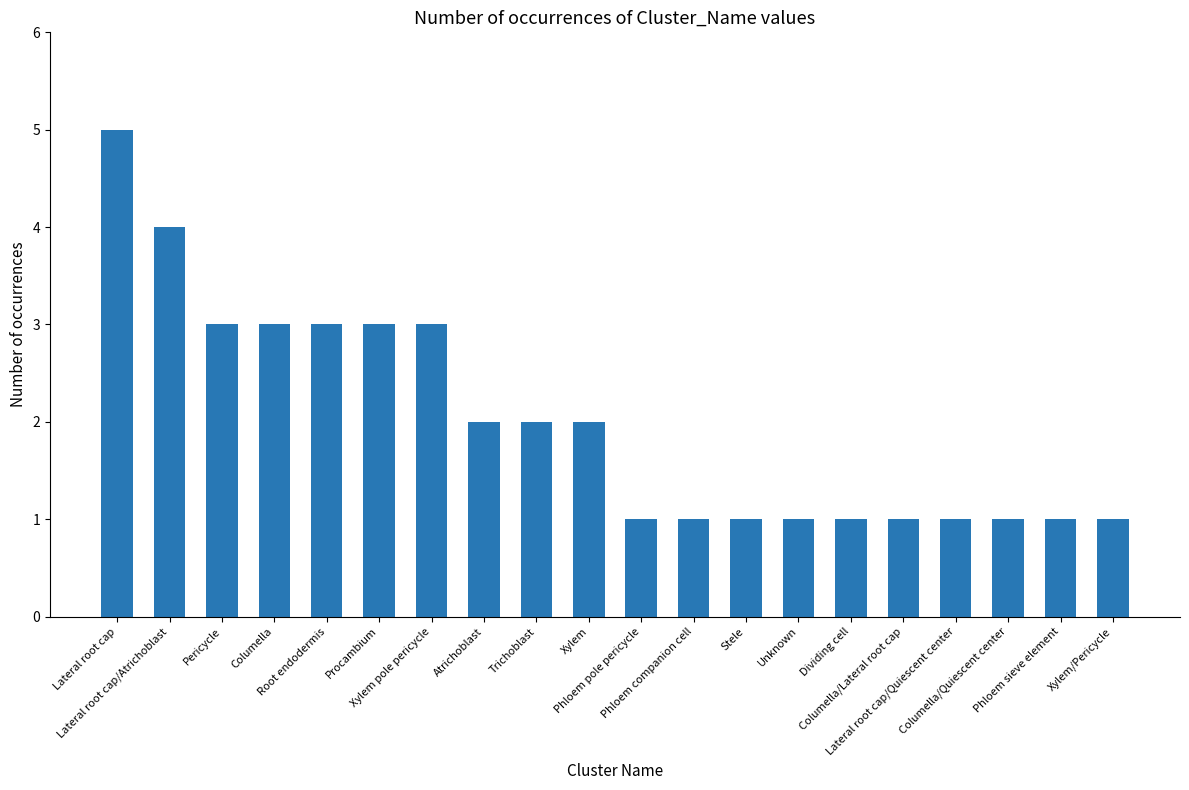

What is the change in value from Lateral root cap to Columella?

-2